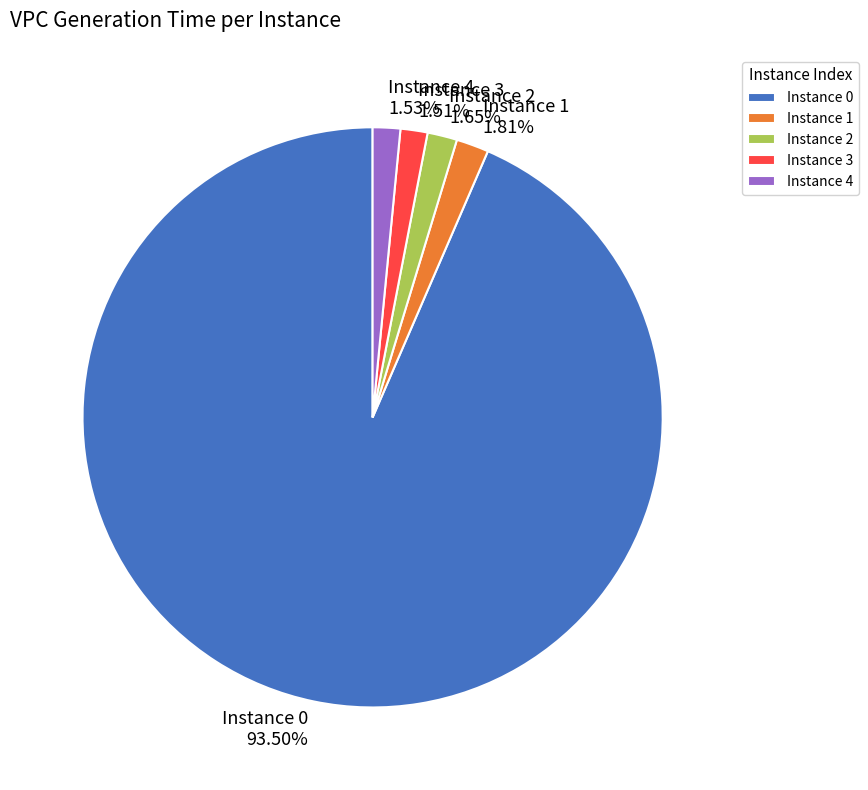

Is the sum of Instance 1 1.81% and Instance 0 93.50% greater than half?

Yes